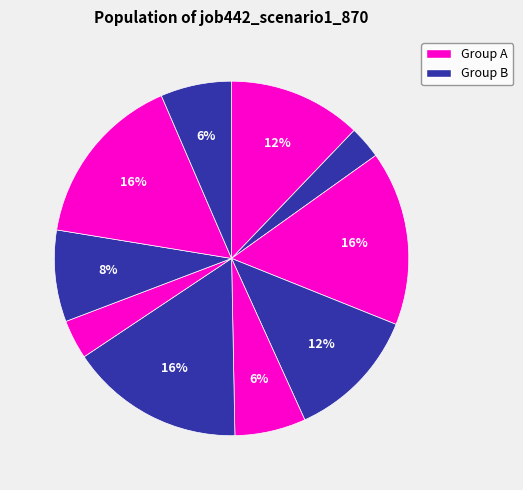

Is there a majority slice in this chart?

No